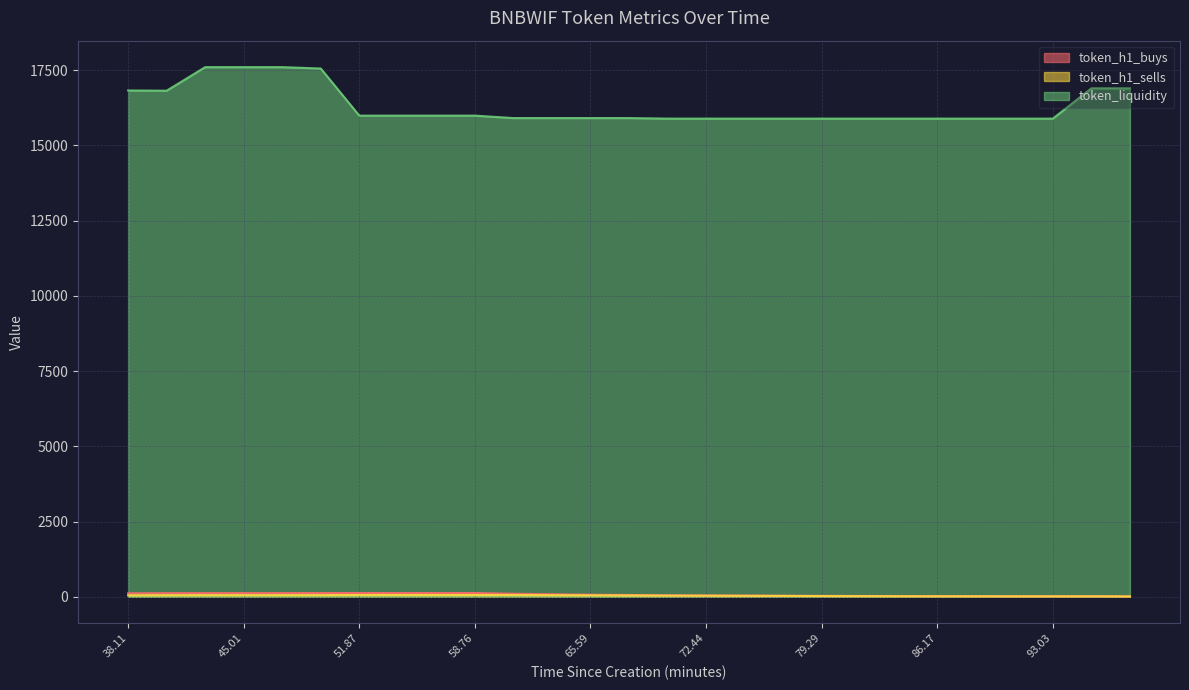

What position from the right is 67.86?

14